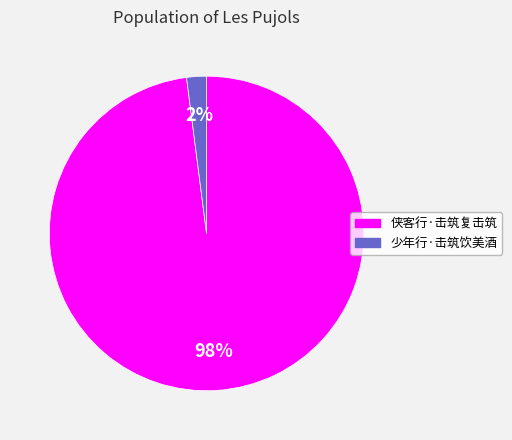

What percentage is the 少年行·击筑饮美酒 slice, to the nearest percent?

2%